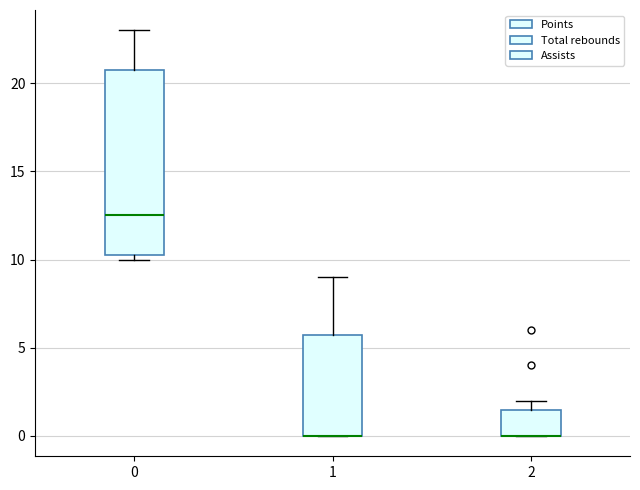

Where does the median line of the box at x = 0 sit on the y-axis? The values are not printed on the chart, so give them approximately, as read against the axis.

12.5